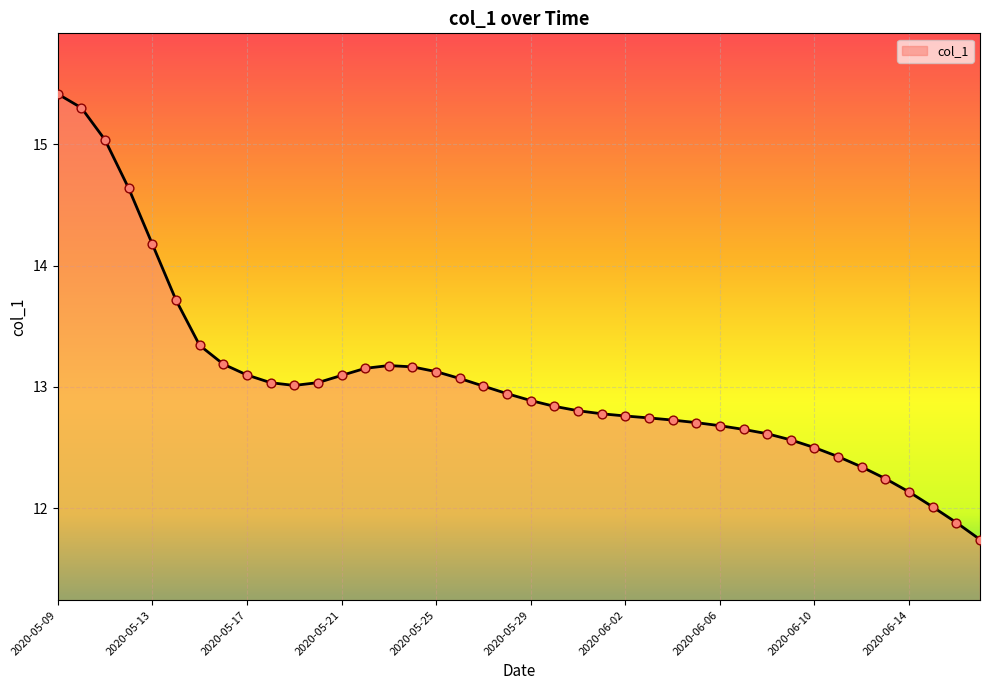

What is the difference between the maximum and minimum values?

3.7